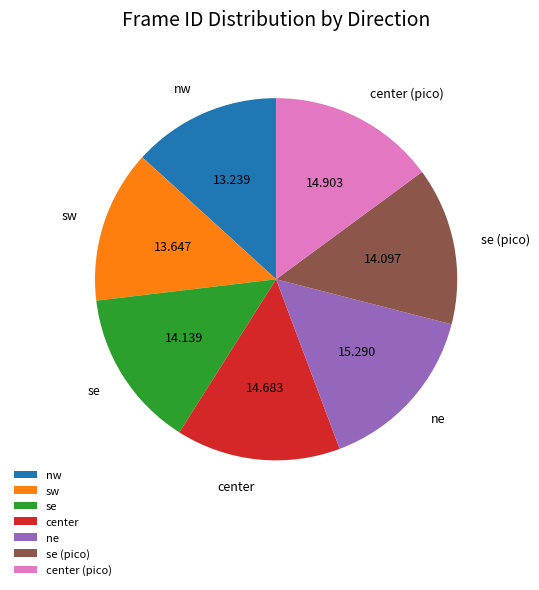

How many slices are in this pie chart?

7